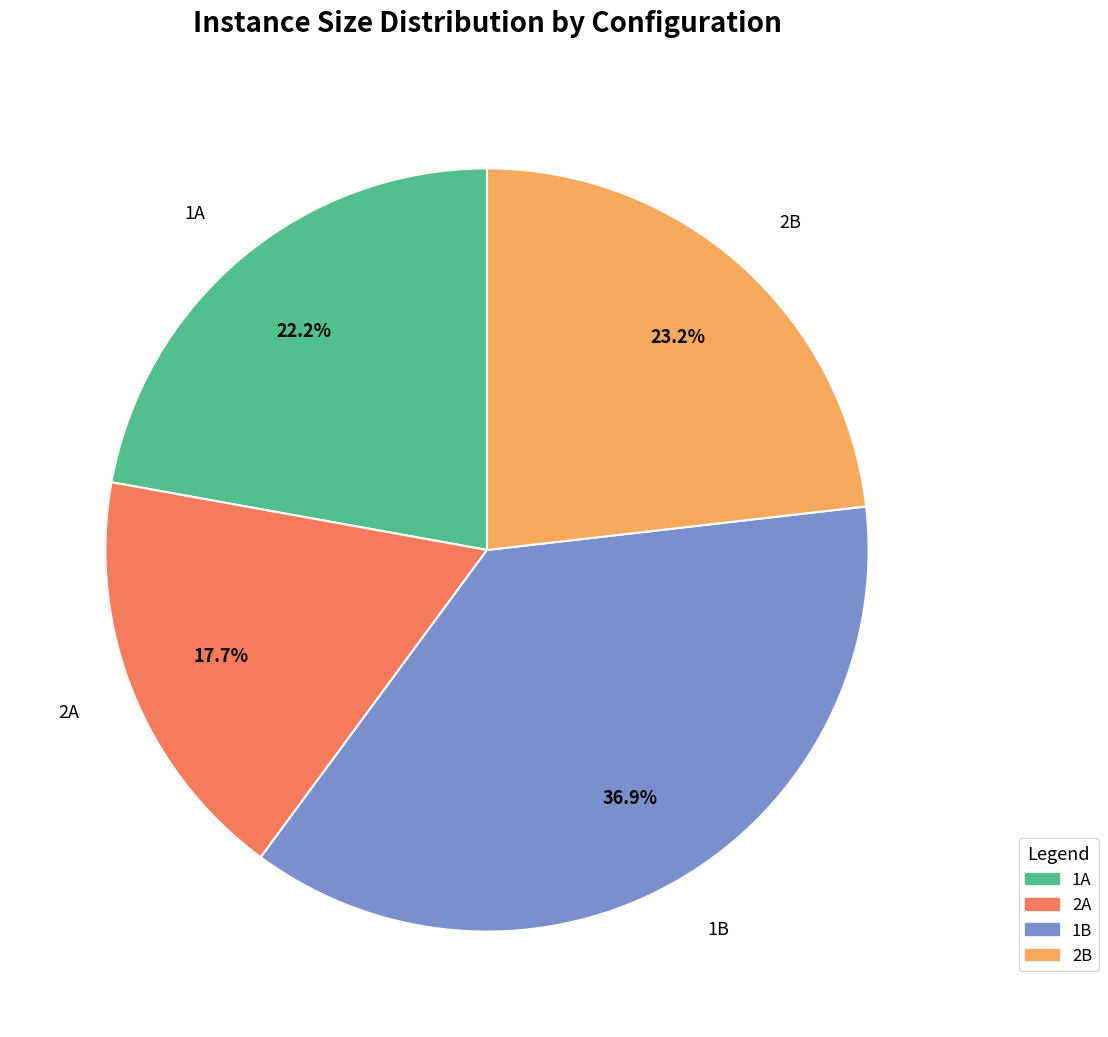

How many slices are in this pie chart?

4